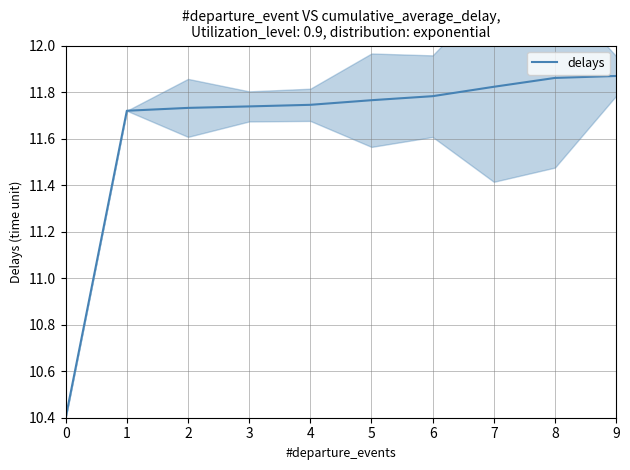

What is the difference between the maximum and second lowest values?

0.1